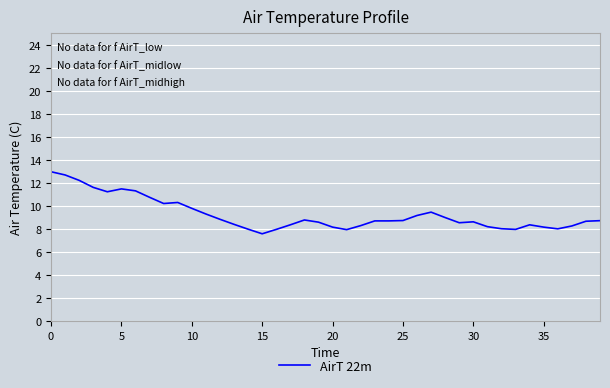

What is the minimum value shown in the chart?

7.6